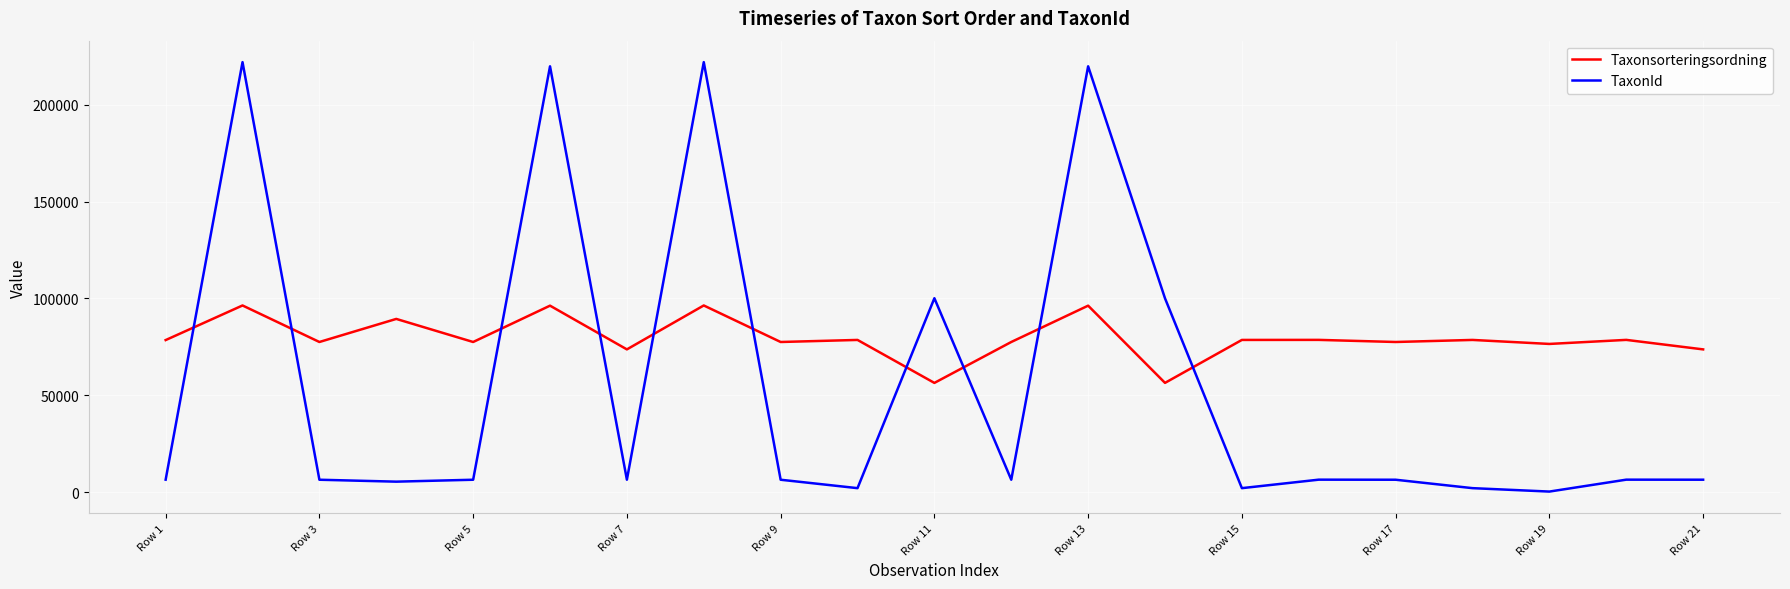

How many distinct data groups are displayed?

2